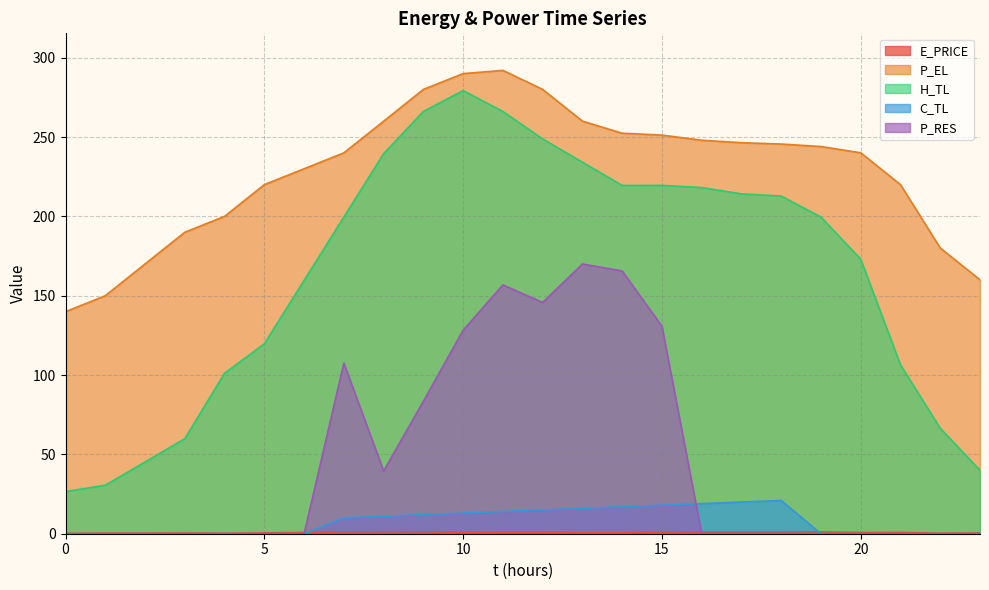

Reading left to right, extract all data points from this chart.

E_PRICE: 0.2	0.4	0.3	0.5	0.3	0.5	0.8	1.2	1.2	1.2	0.8	0.9	0.9	0.6	0.6	1.1	1.1	1.1	1.1	1.2	0.7	0.8	0.3	0.5
P_EL: 139.9	150.0	170.0	190.0	200.0	220.0	230.0	240.0	260.0	280.0	290.0	292.0	280.0	260.0	252.4	251.2	248.0	246.4	245.6	244.0	240.1	220.0	180.0	160.0
H_TL: 26.6	30.6	45.2	59.9	101.2	119.7	159.7	199.6	239.5	266.1	279.3	266.1	248.8	234.1	219.5	219.5	218.2	214.2	212.8	199.6	173.0	106.4	66.5	39.9
C_TL: 0.0	0.0	0.0	0.0	0.0	0.0	0.0	10.0	10.9	12.1	13.0	14.0	15.0	16.0	17.0	18.0	19.0	20.0	21.0	0.0	0.0	0.0	0.0	0.0
P_RES: 0.0	0.0	0.0	0.0	0.0	0.0	0.0	107.5	39.5	83.5	128.2	156.8	145.7	170.0	165.6	130.7	0.0	0.0	0.0	0.0	0.0	0.0	0.0	0.0